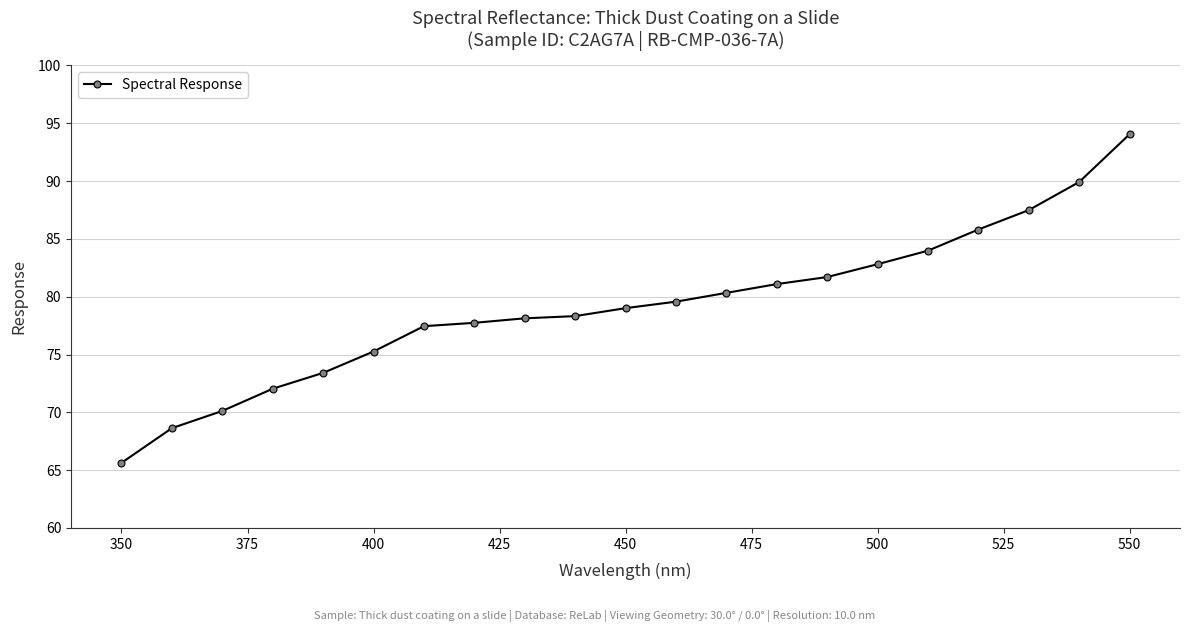

What is the value of the 6th point from the left?

75.3